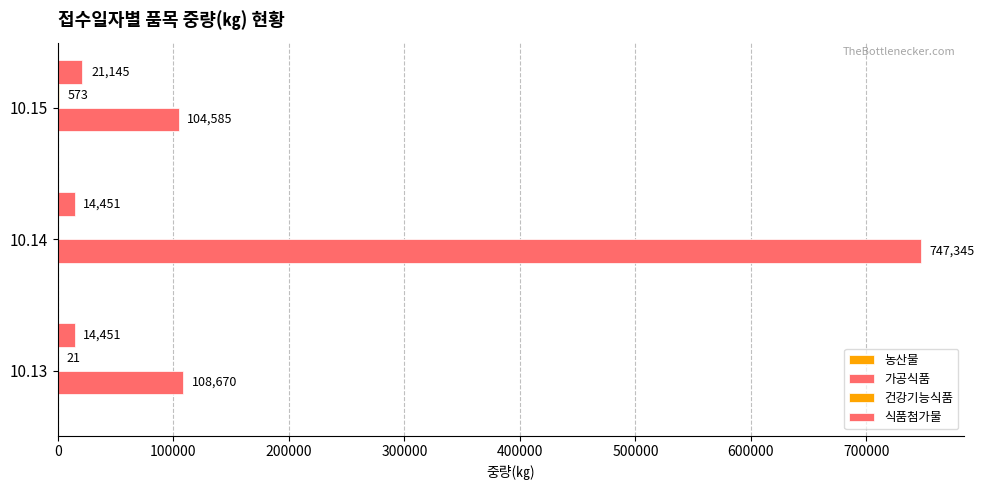

Count the number of categories in the chart.

3